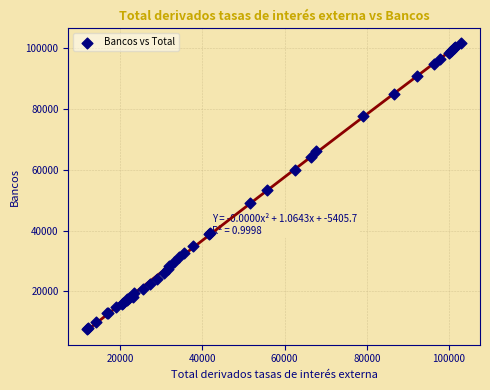

What Y value in the scatter plot is closest to 54643?

53475